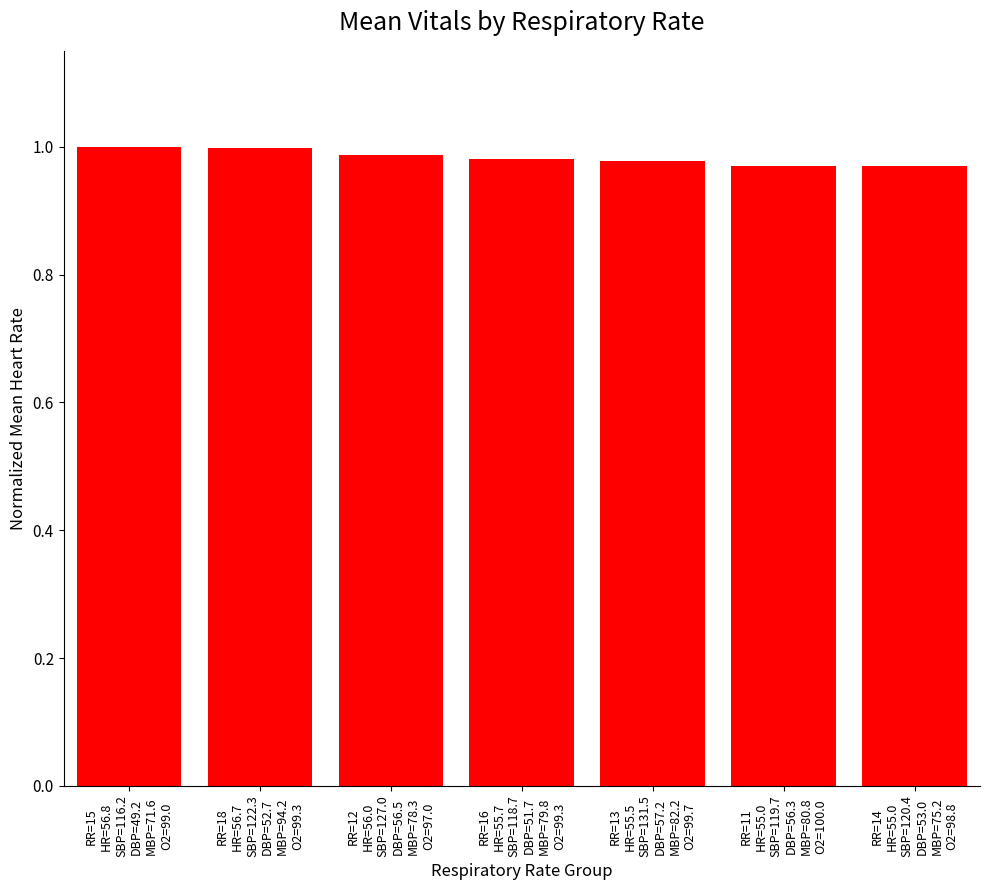

The chart shows a value of 0.5 at RR=18
HR=56.7
SBP=122.3
DBP=52.7
MBP=94.2
O2=99.3. True or false?

False